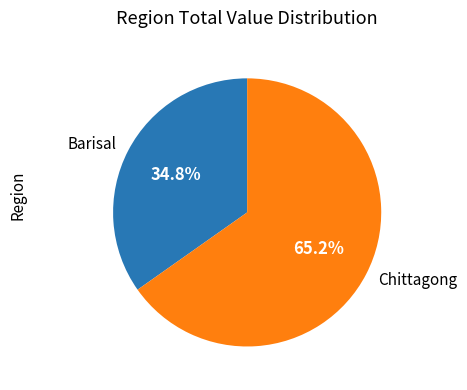

Which slice is the smallest?

Barisal